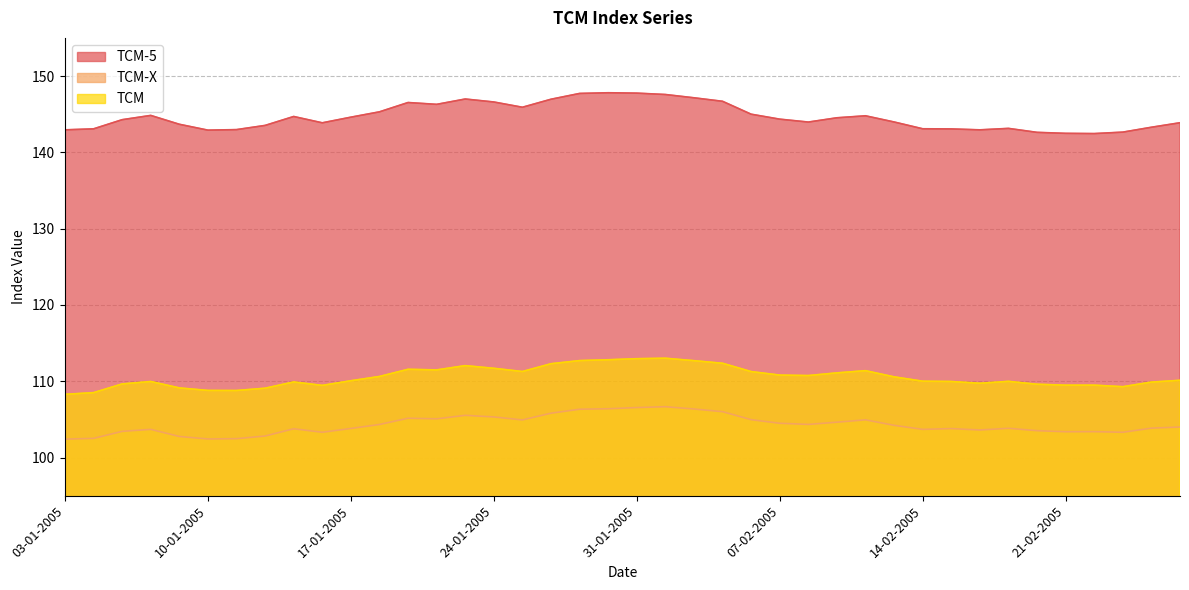

What is the approximate value of TCM-X at 04-01-2005?

102.5